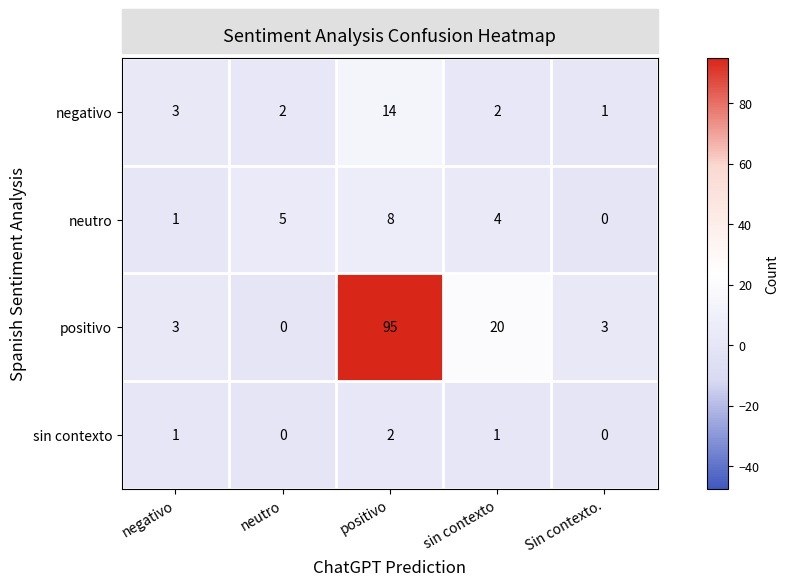

Which series has the largest total across all categories?

positivo